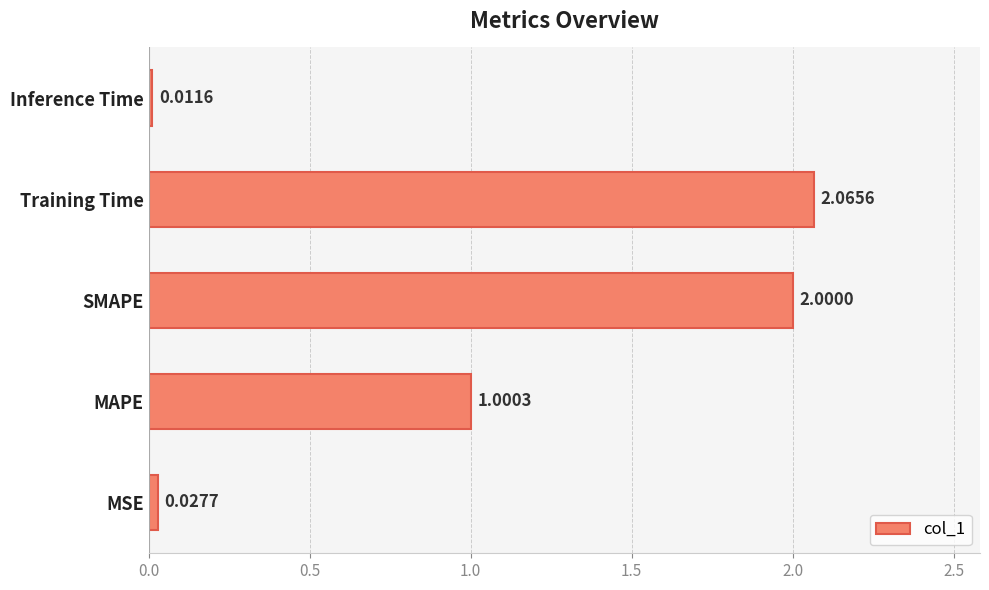

What is the difference between the maximum and second lowest values?

2.0